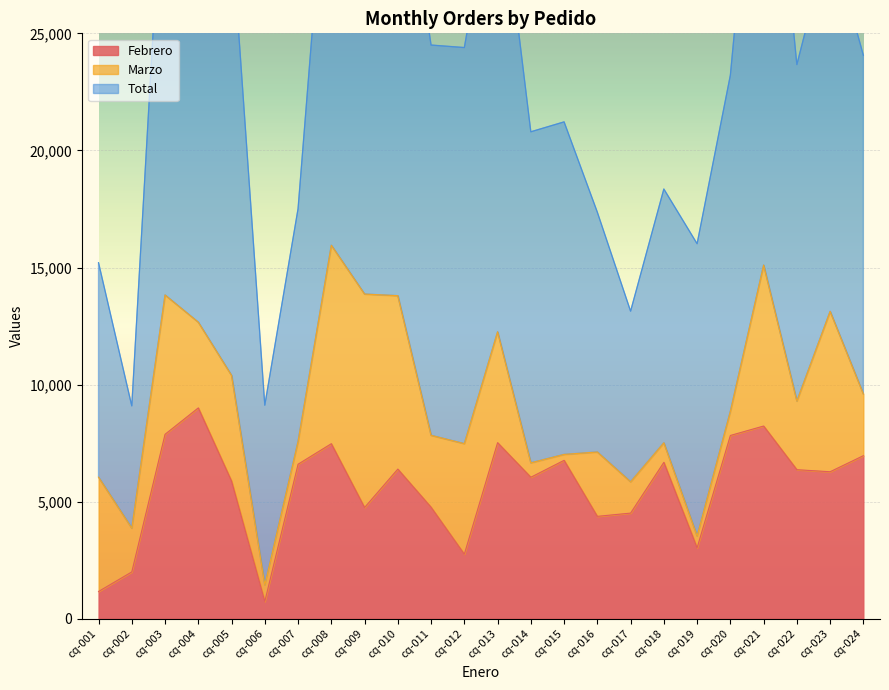

Which series has the largest total across all categories?

Total